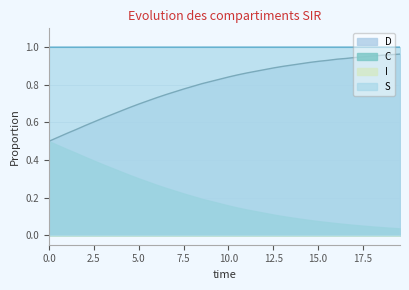

Which series has the largest total across all categories?

S